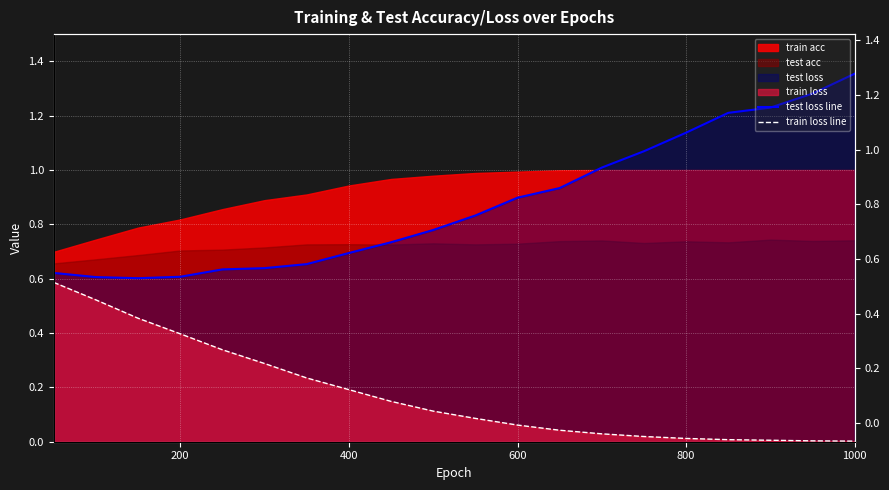

True or false: test loss line and train loss line intersect in this chart.

False